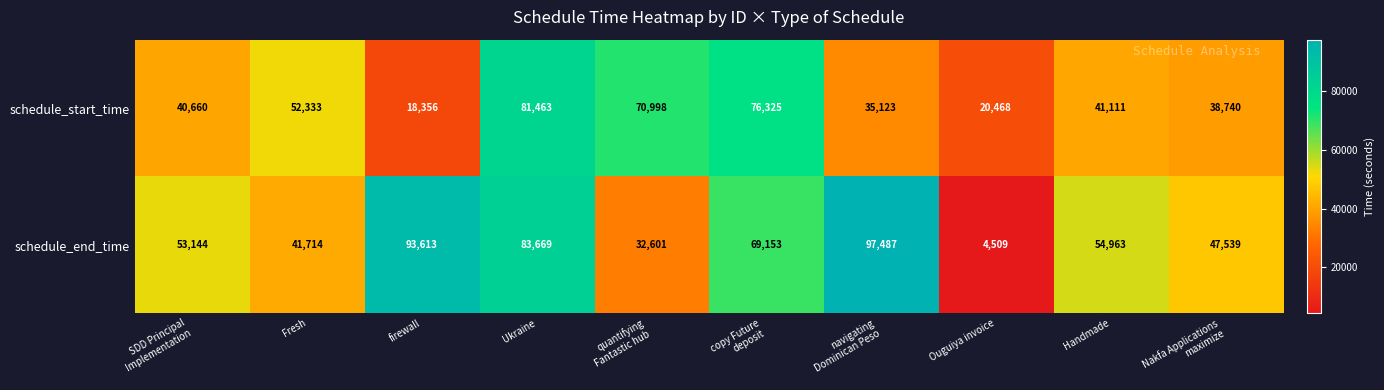

Reading left to right, what are all the values shown in this chart?

schedule_start_time: 40660	52333	18356	81463	70998	76325	35123	20468	41111	38740
schedule_end_time: 53144	41714	93613	83669	32601	69153	97487	4509	54963	47539